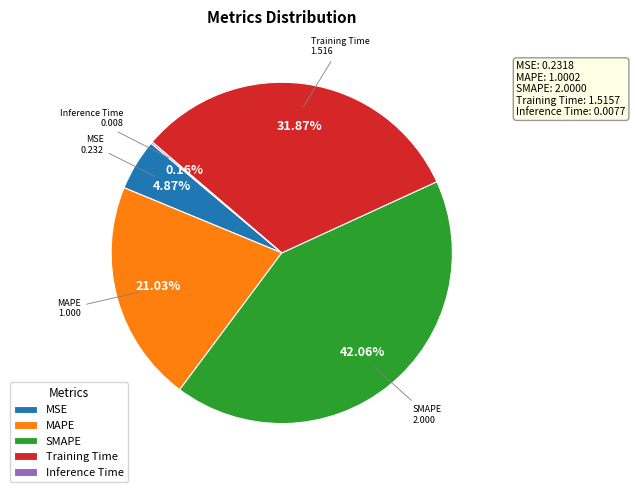

To the nearest percent, what is the average slice percentage?

20%